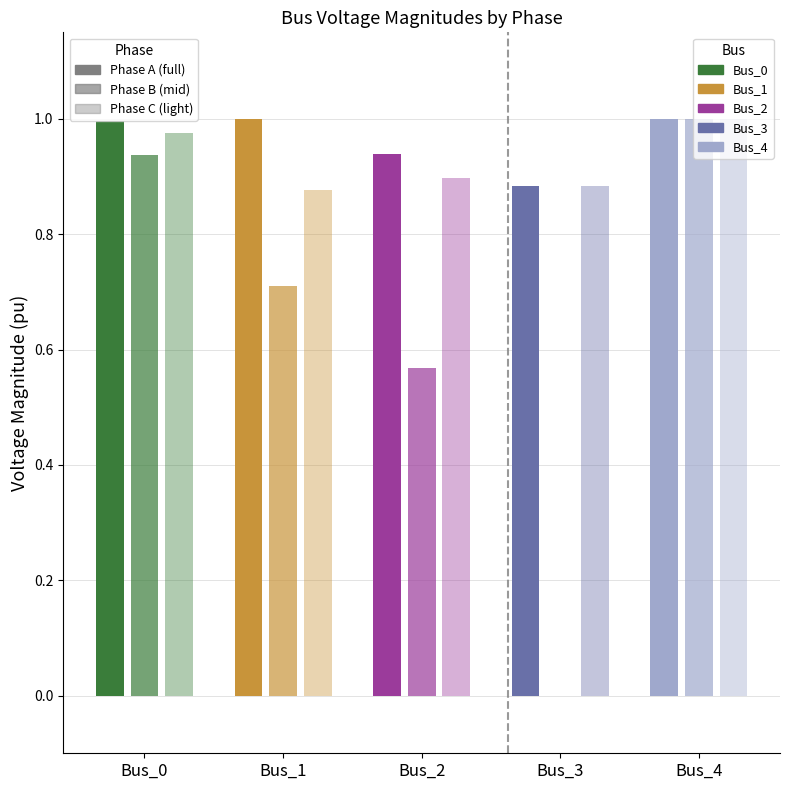

What is the spread (max minus min) of values at Bus_2?

0.4